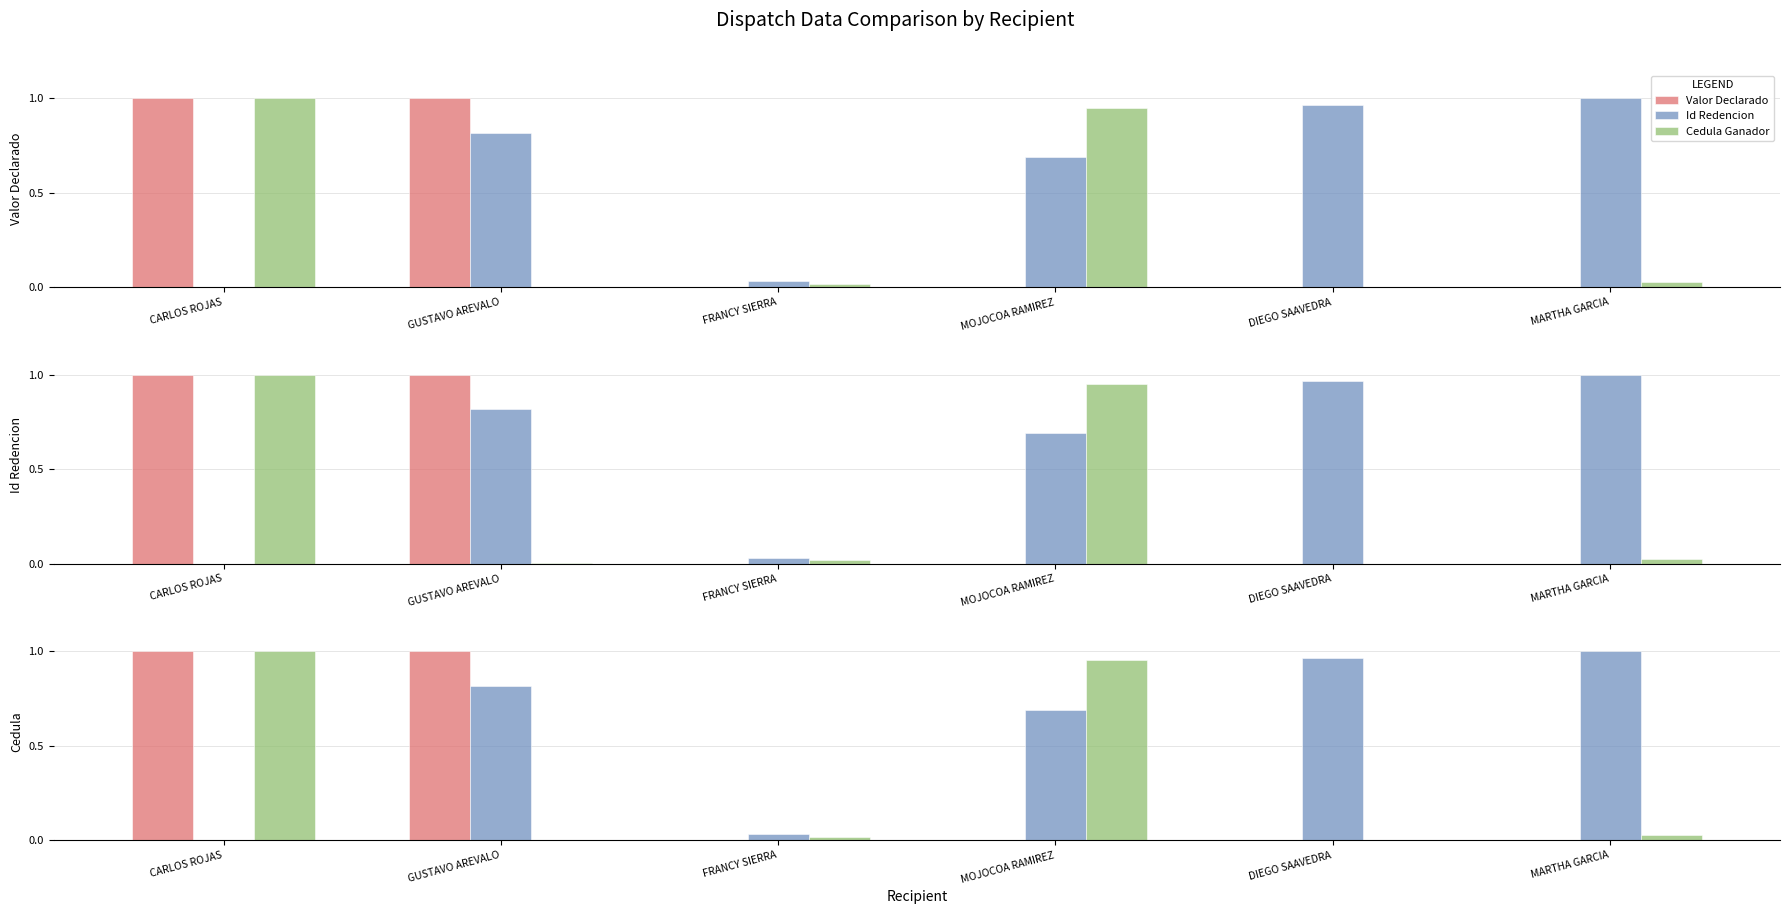

The Id Redencion series shows 0.5 at MOJOCOA RAMIREZ. True or false?

False